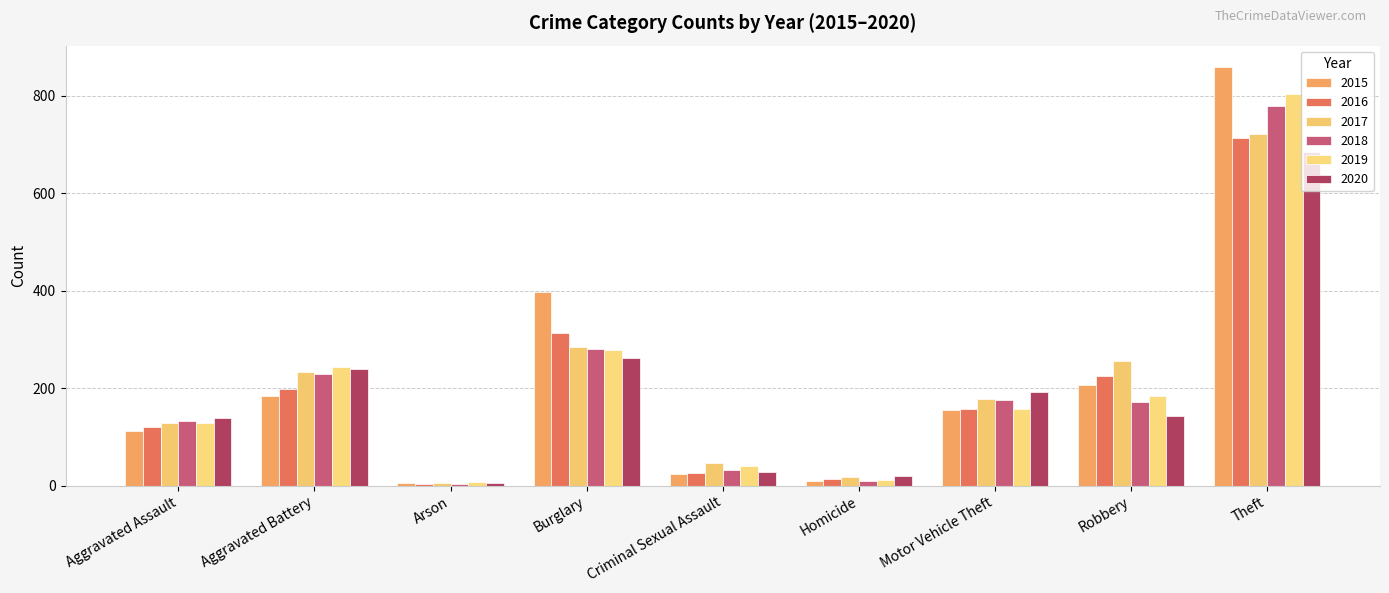

Between Aggravated Assault and Motor Vehicle Theft, which is larger?

Motor Vehicle Theft